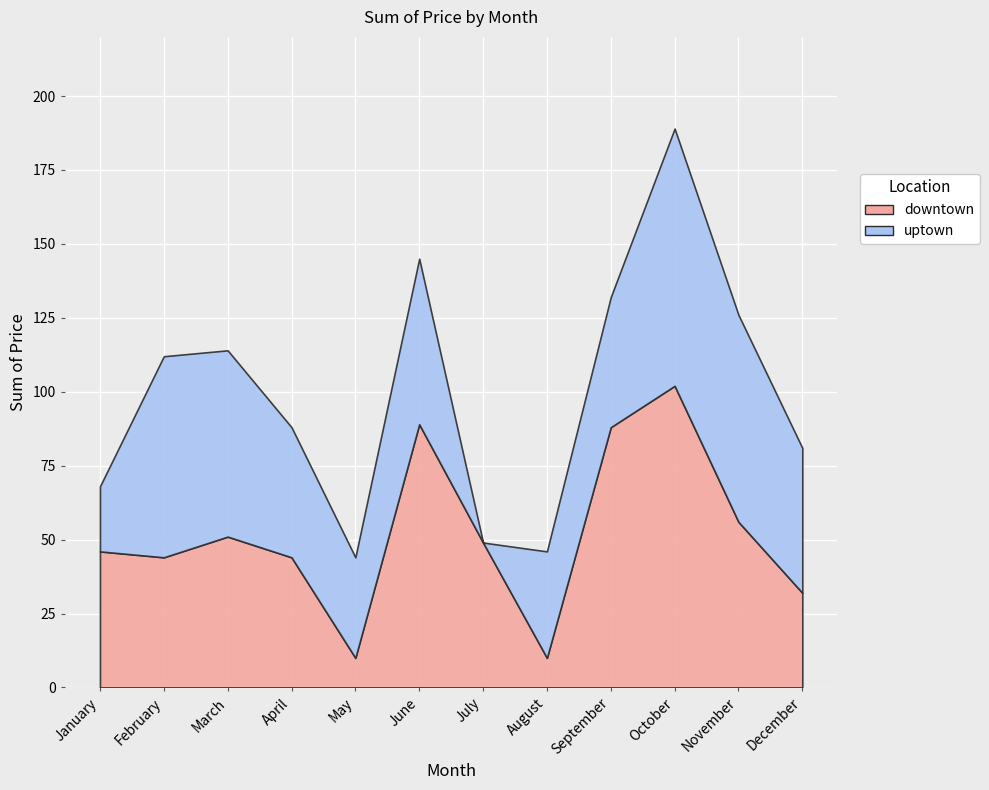

Which category has the highest value in the downtown series?

October